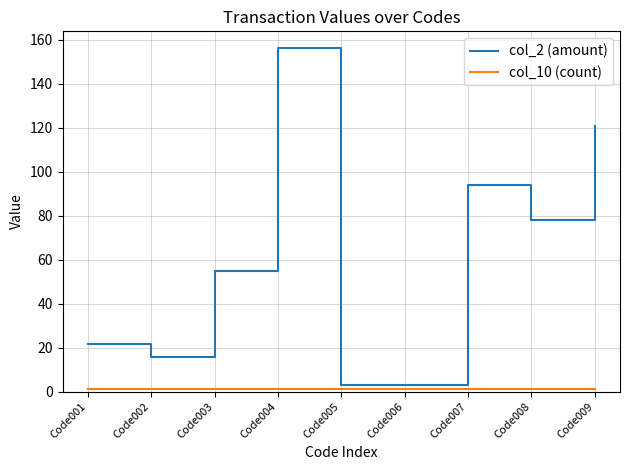

At which label does col_2 (amount) first exceed 54?

Code003